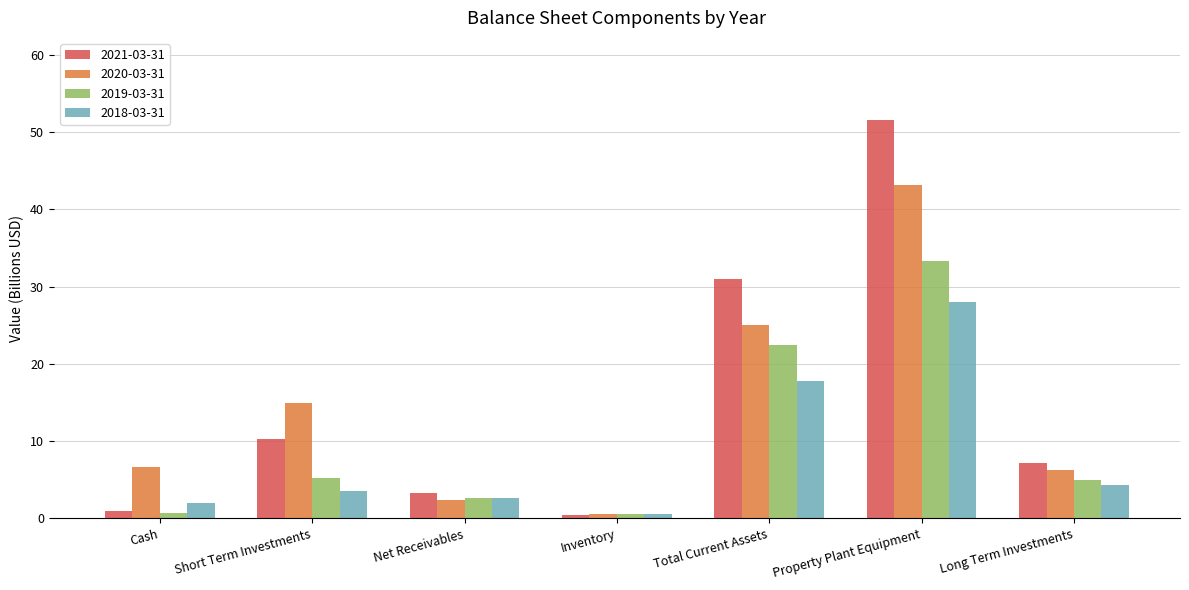

What is the label of the 3rd bar from the right?

Total Current Assets